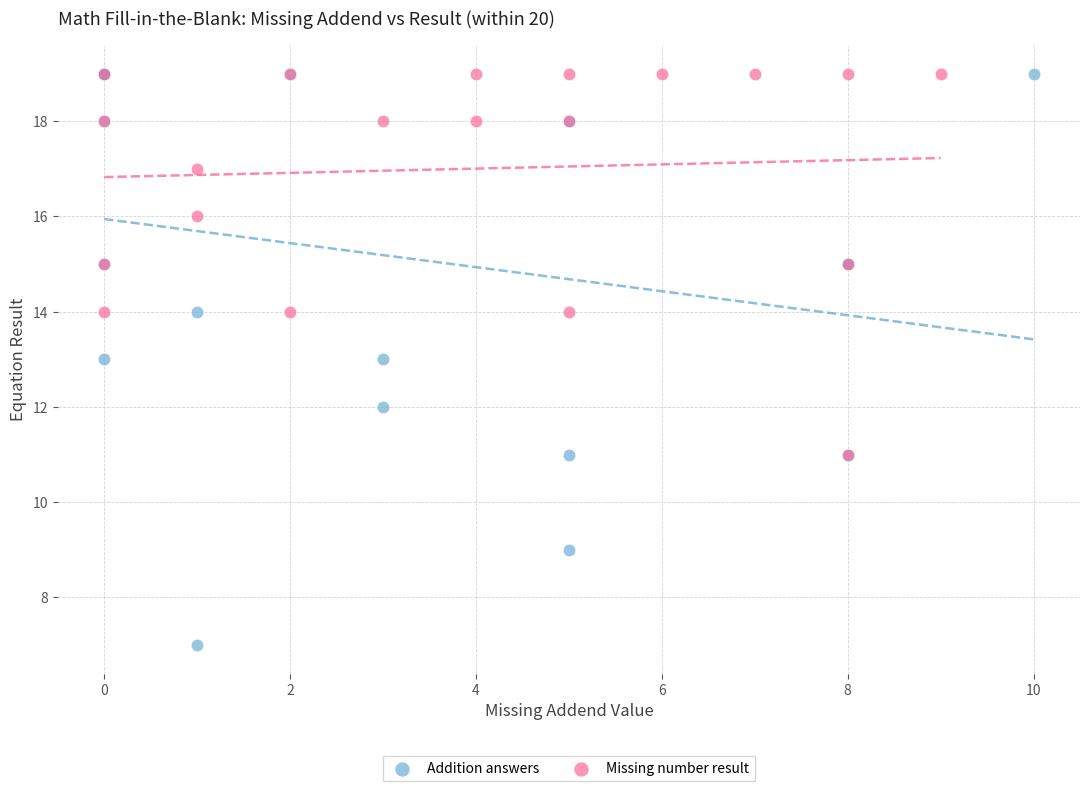

Which series contains the lowest Y value?

Addition answers